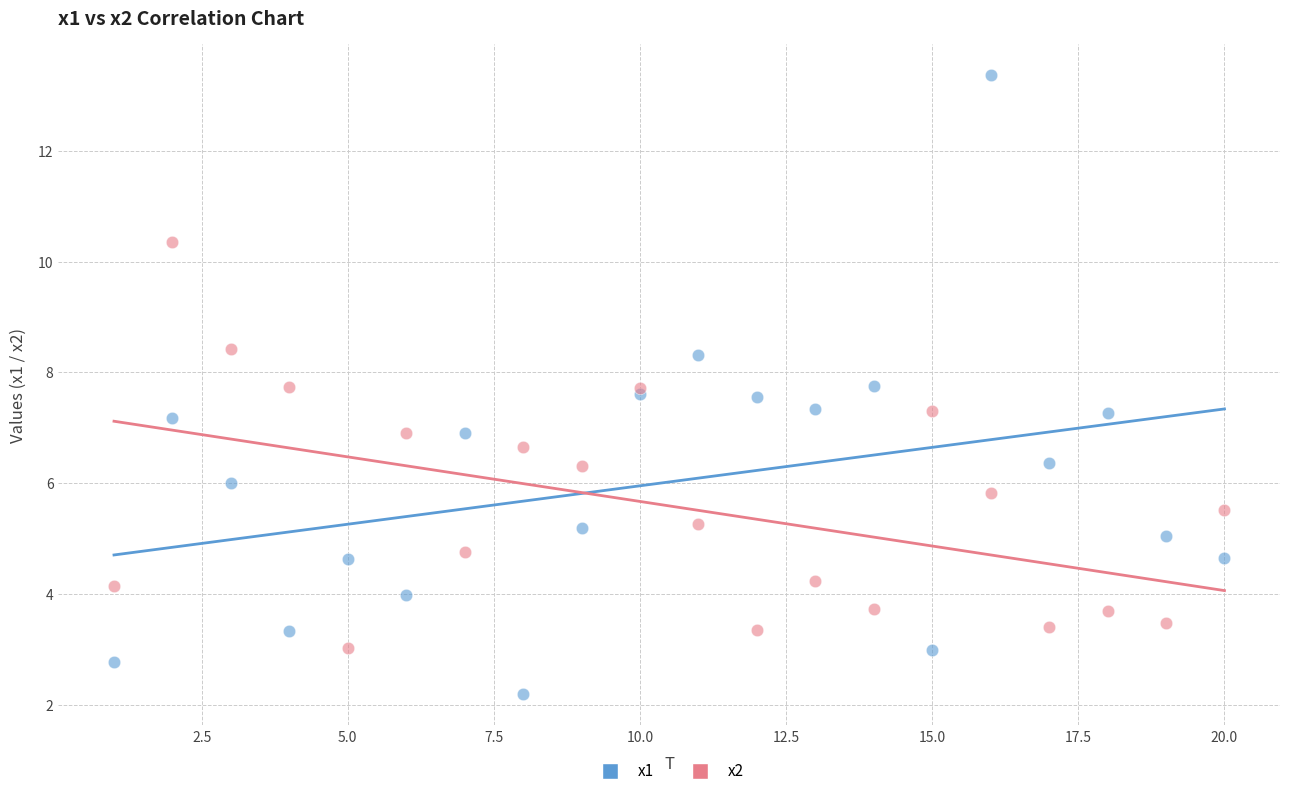

Which series reaches the maximum Y coordinate?

x1